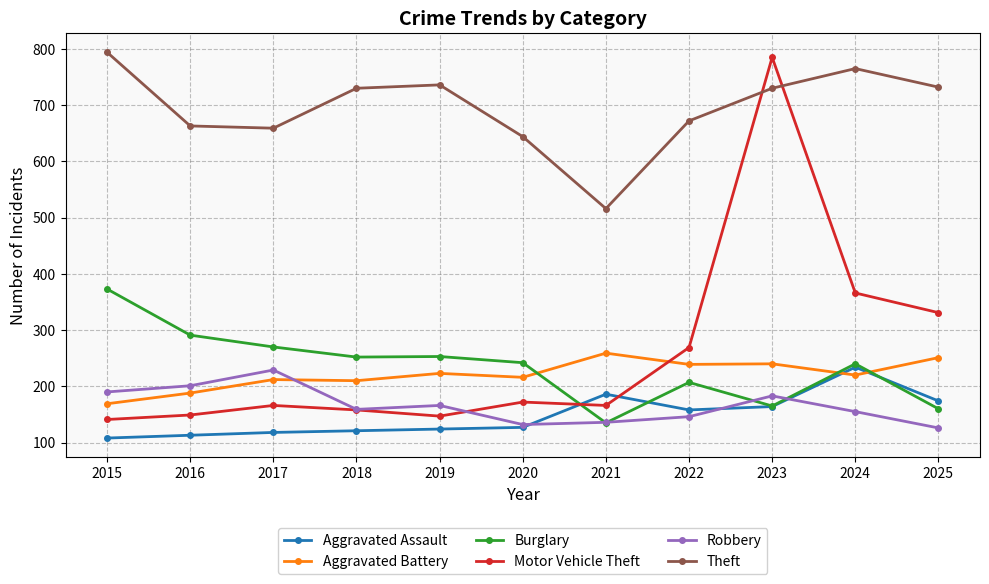

What is the average value of the Motor Vehicle Theft series?

259